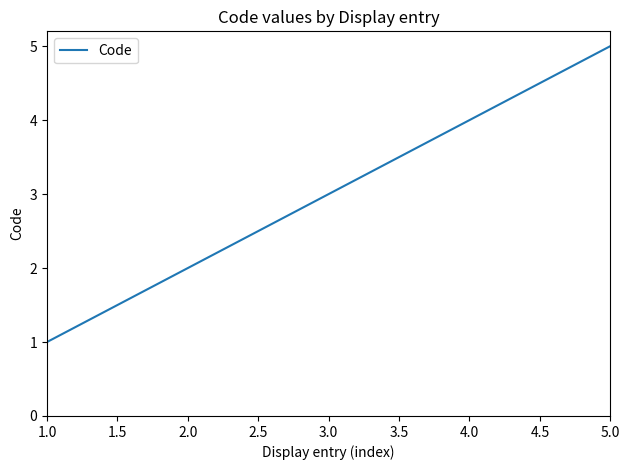

True or false: there are more than 2 points higher than both neighbors.

False